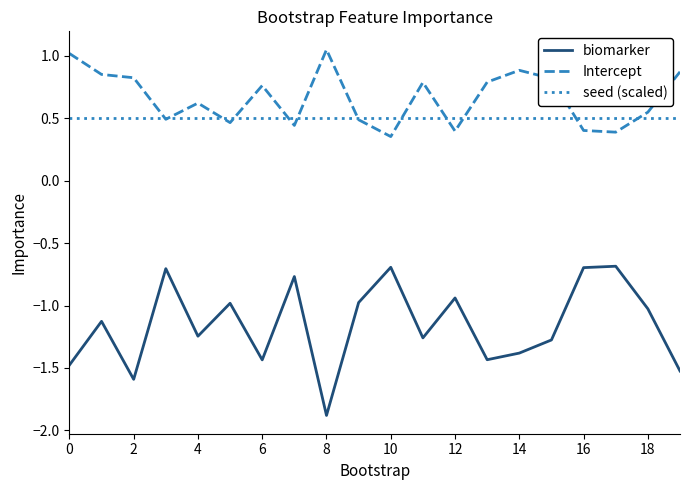

What is the difference between the second highest and minimum values in the biomarker series?

1.2